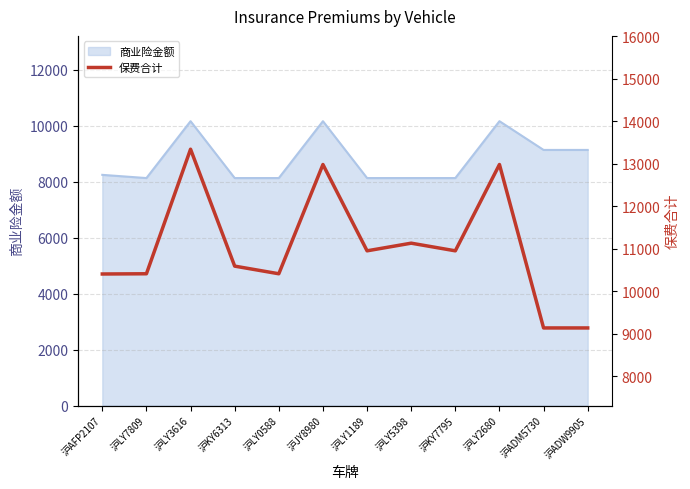

The value of 商业险金额 at 沪LY2680 is 10158.2. True or false?

True